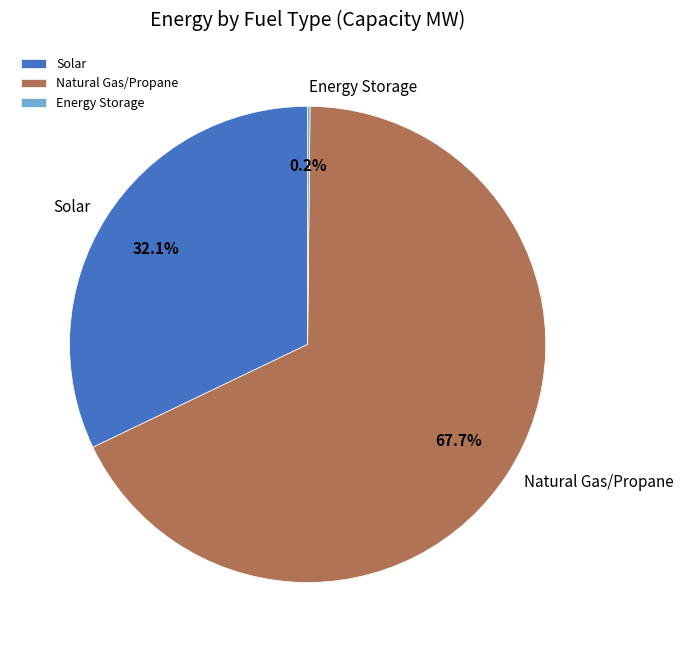

What portion of the pie excludes Natural Gas/Propane?

32.3%